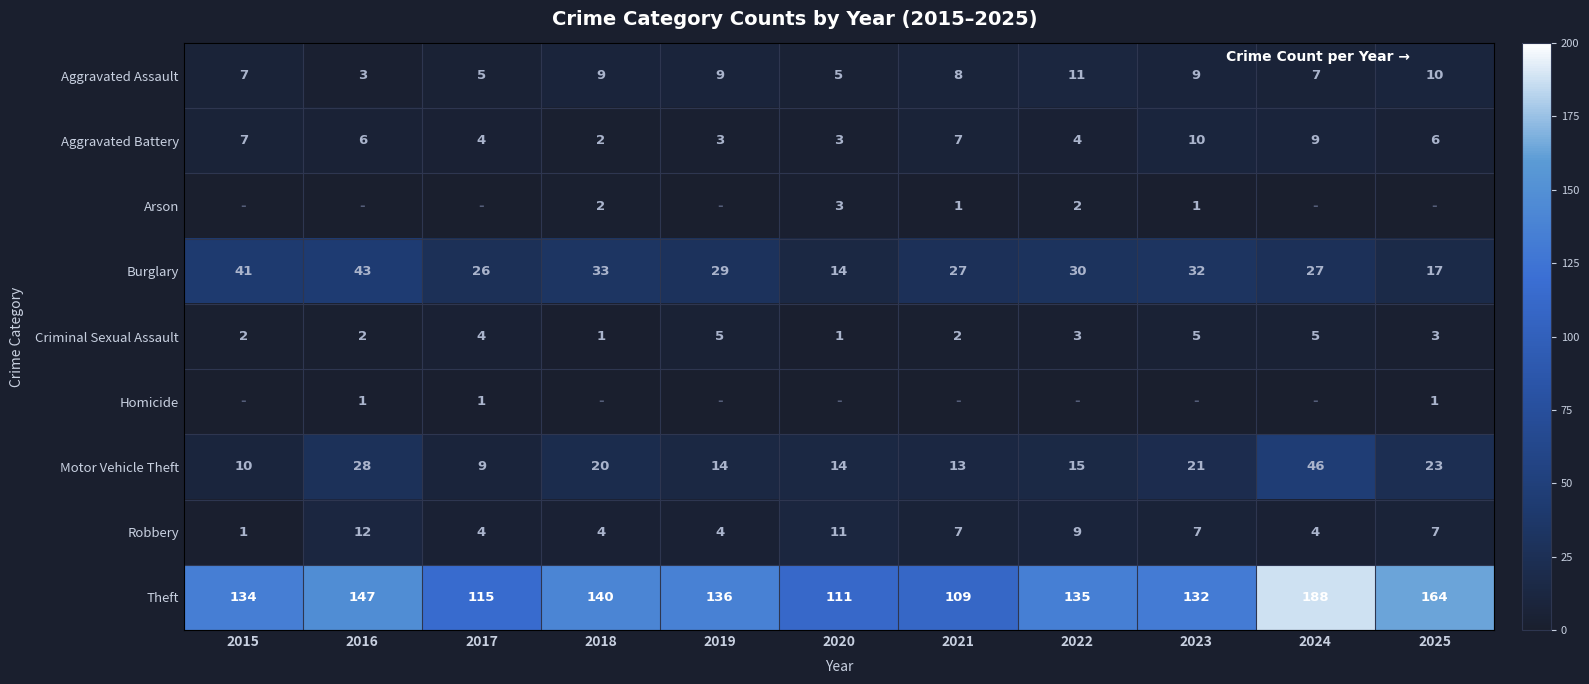

True or false: Robbery has a value of 3 at 2025.

False